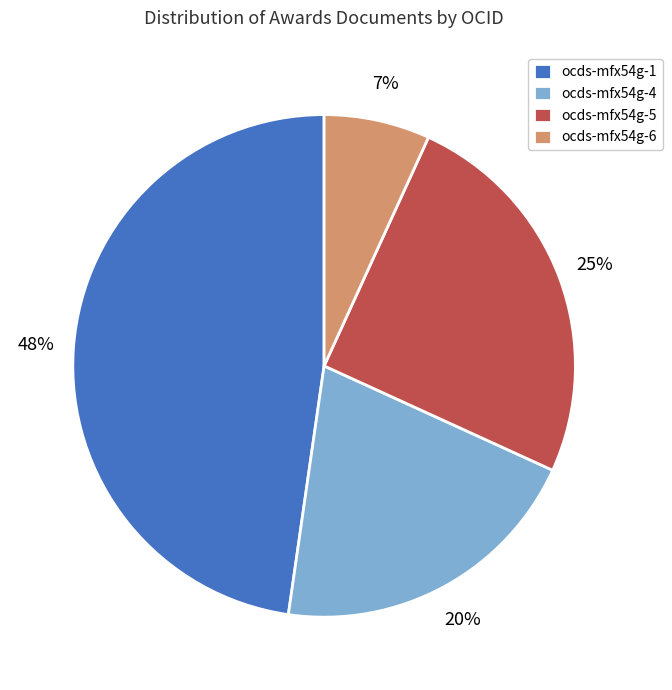

How many slices are in this pie chart?

4